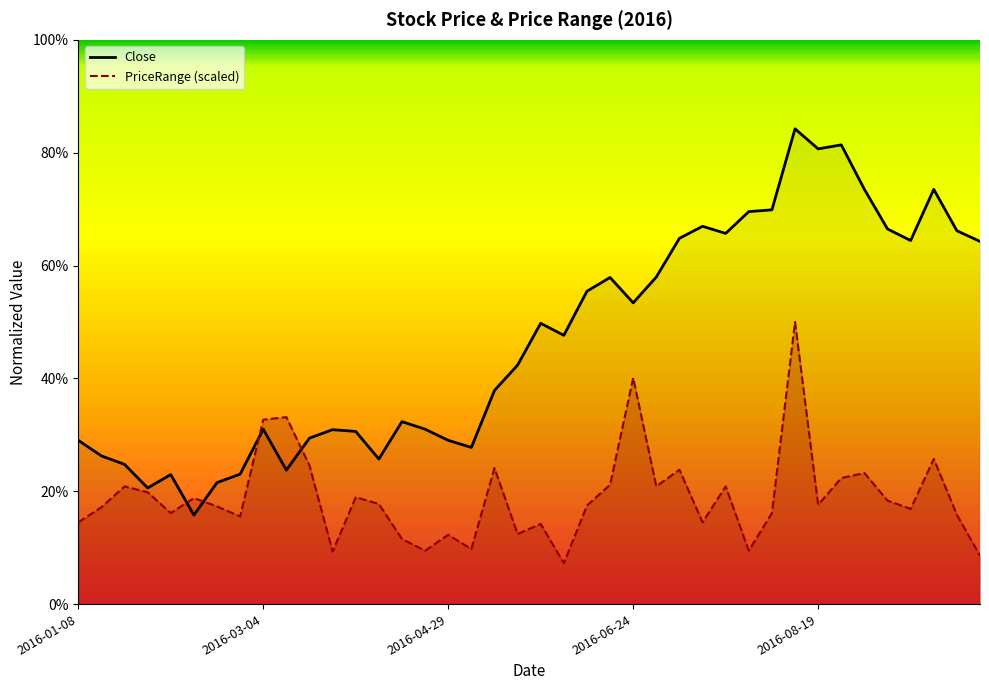

What is the lowest value of the Close series?

13.7